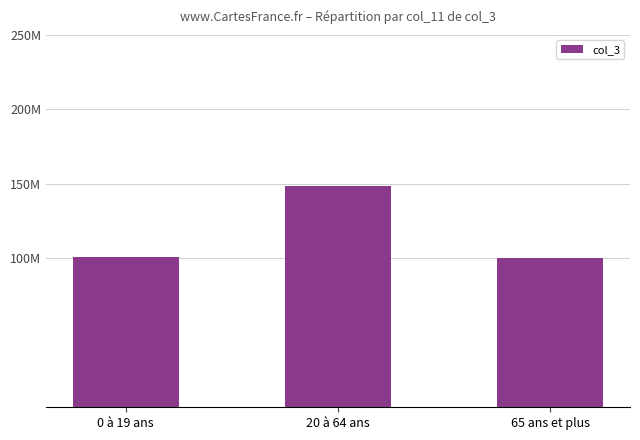

What is the greatest value displayed?

148379822